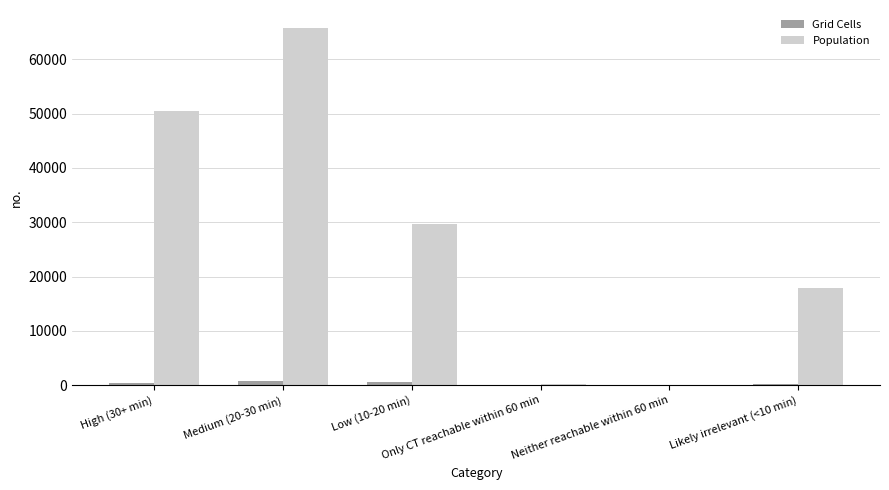

Which series has the largest total across all categories?

Population